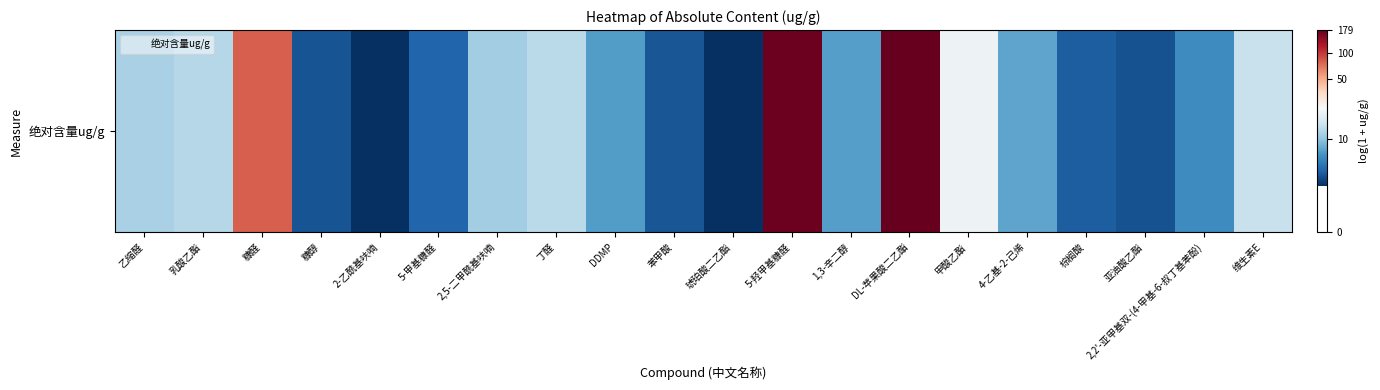

What is the ratio of the value at 亚油酸乙酯 to the value at 4-乙基-2-己烯?

0.7